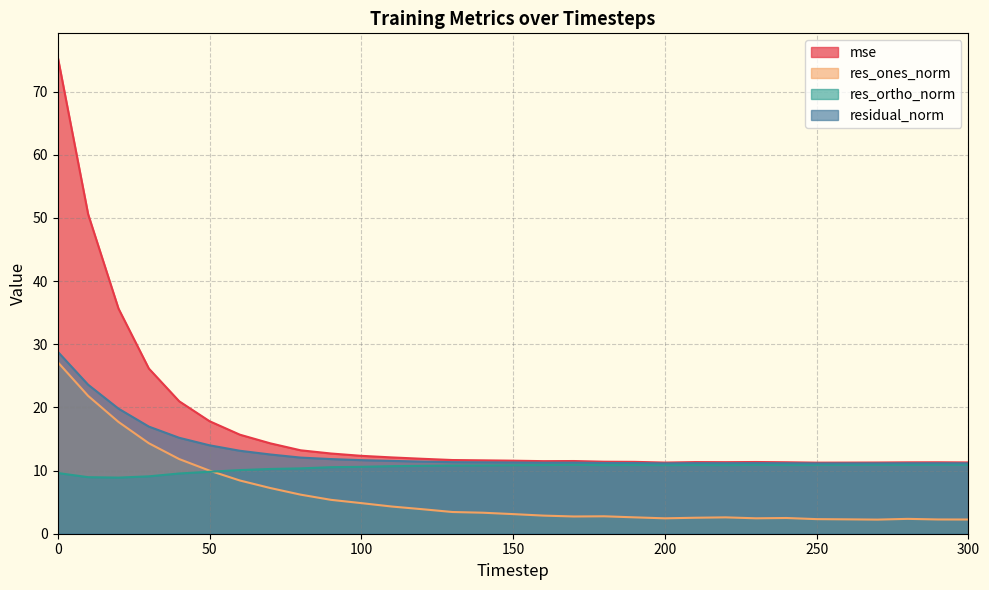

Reading right to left, what are all the values shown in this chart?

mse: 11.3	11.3	11.3	11.3	11.3	11.3	11.3	11.4	11.3	11.3	11.3	11.4	11.4	11.5	11.5	11.6	11.6	11.7	11.9	12.1	12.3	12.7	13.2	14.3	15.7	17.8	21.0	26.2	35.6	50.6	75.4
res_ones_norm: 2.2	2.3	2.4	2.2	2.3	2.3	2.5	2.4	2.6	2.5	2.4	2.6	2.8	2.7	2.9	3.1	3.3	3.4	3.9	4.3	4.8	5.4	6.2	7.2	8.4	10.0	11.8	14.3	17.7	21.8	27.2
res_ortho_norm: 10.9	10.9	10.9	10.9	10.9	10.9	10.9	10.9	10.9	10.9	10.9	10.9	10.9	10.9	10.9	10.8	10.8	10.8	10.7	10.7	10.6	10.5	10.3	10.3	10.1	9.8	9.5	9.1	8.9	9.0	9.6
residual_norm: 11.1	11.2	11.1	11.1	11.1	11.1	11.2	11.2	11.2	11.2	11.1	11.2	11.2	11.3	11.2	11.3	11.3	11.3	11.4	11.5	11.6	11.8	12.1	12.5	13.1	14.0	15.2	17.0	19.8	23.6	28.8